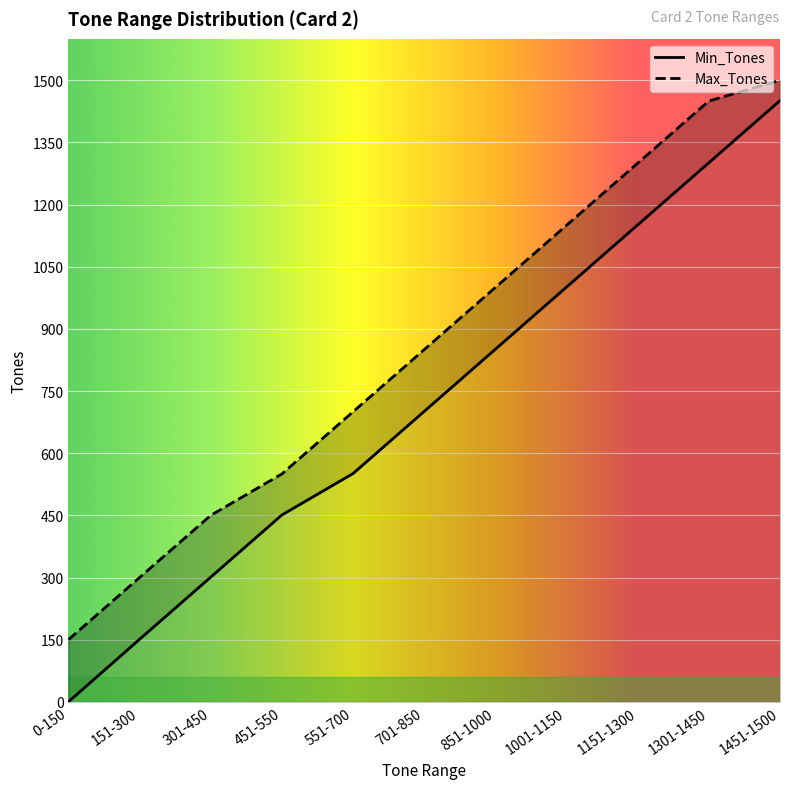

Is it true that Min_Tones equals 851 at 851-1000?

True